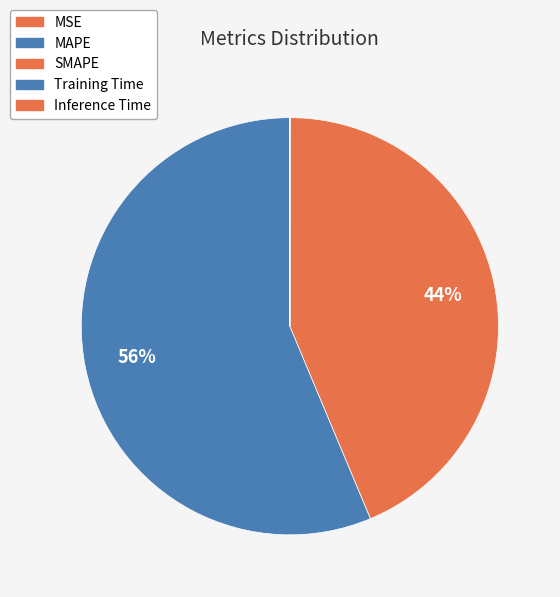

What is the smallest slice in the pie chart?

MSE